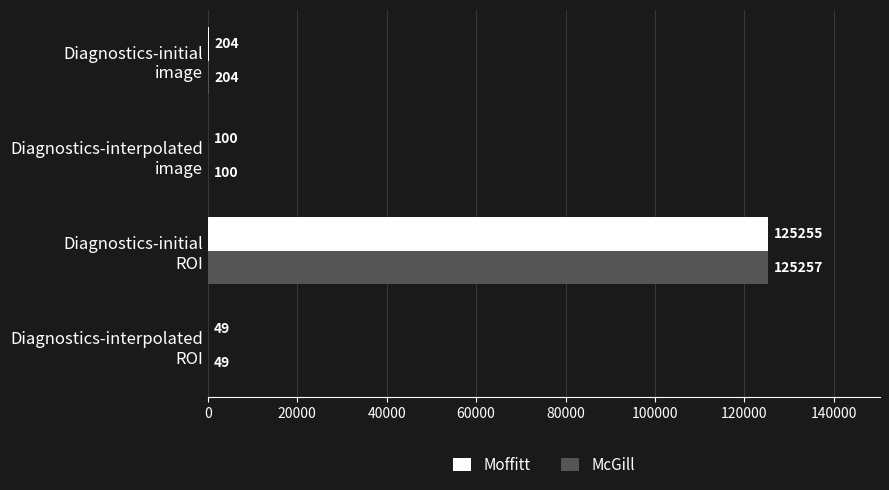

What is the sum of all Moffitt values?

125608